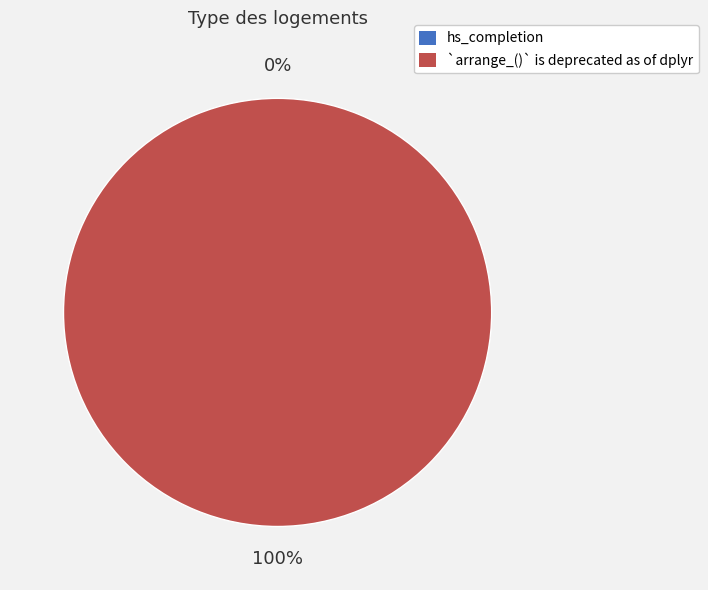

To the nearest percent, what is the difference between the `arrange_()` is deprecated as of dplyr and hs_completion slice percentages?

100%